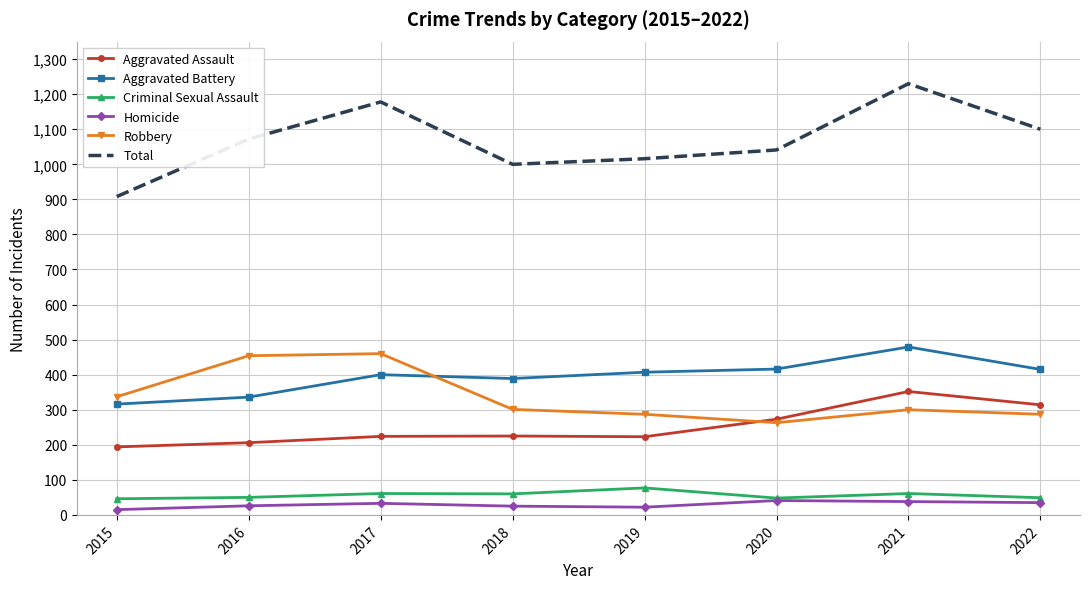

What is the sum of all Robbery values?

2689